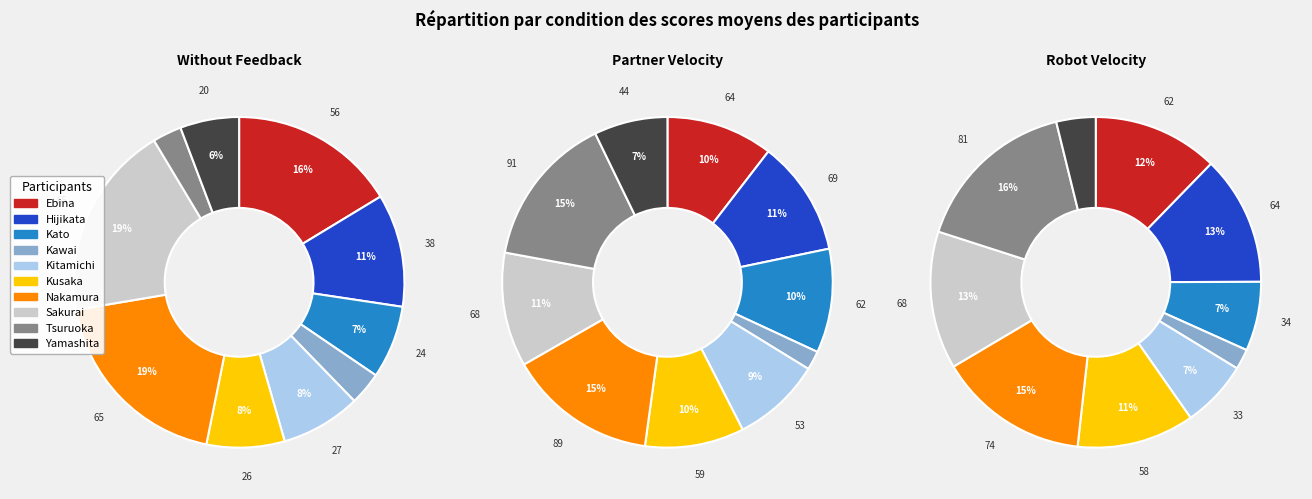

Between Nakamura and Yamashita, which is larger?

Nakamura